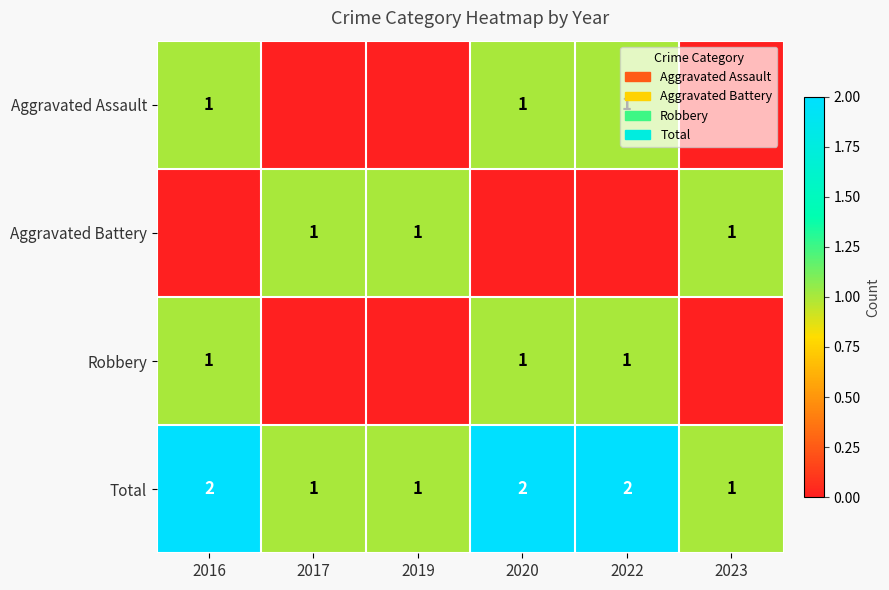

Which label corresponds to the smallest value in the chart?

2017